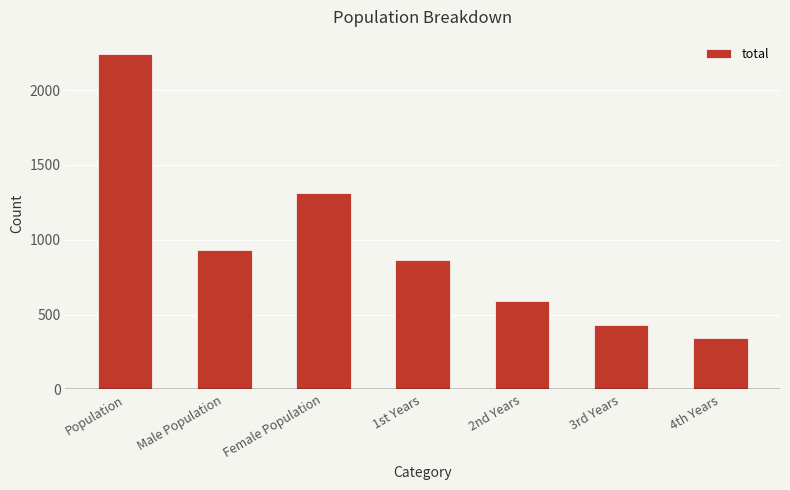

Rank the categories by value from lowest to highest.

4th Years, 3rd Years, 2nd Years, 1st Years, Male Population, Female Population, Population